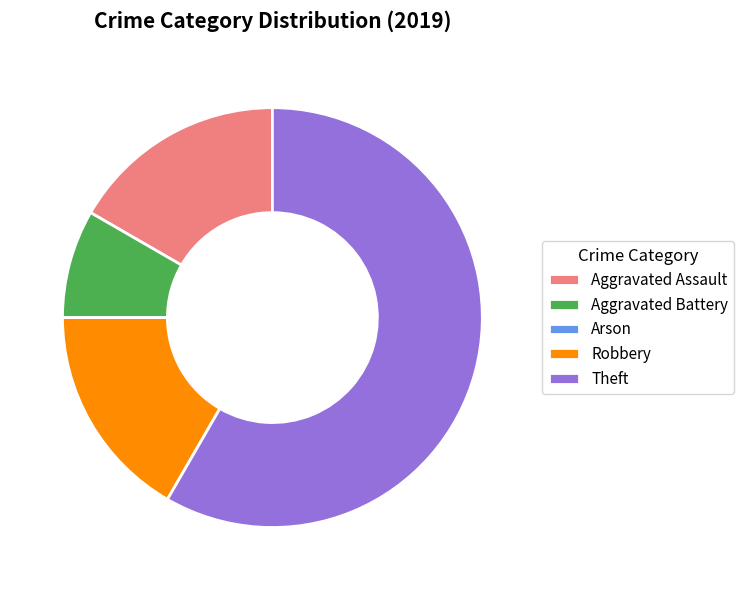

Which has a higher value, Robbery or Theft?

Theft